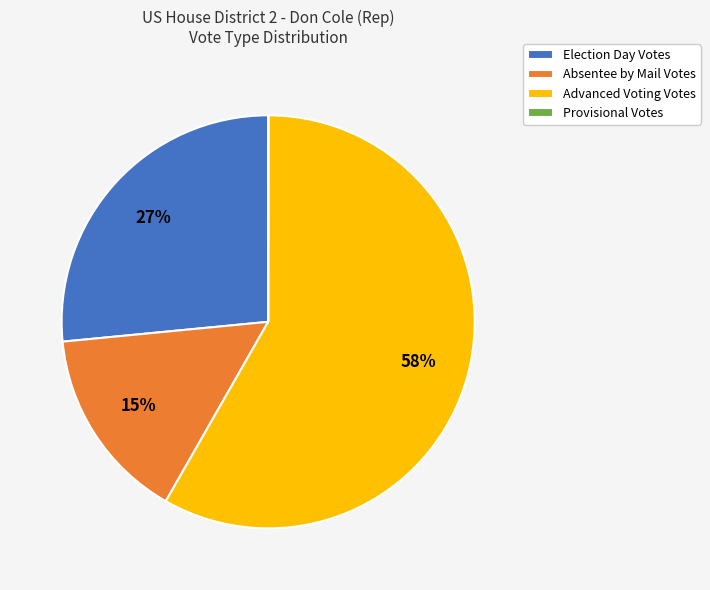

Which slice is the largest?

Advanced Voting Votes